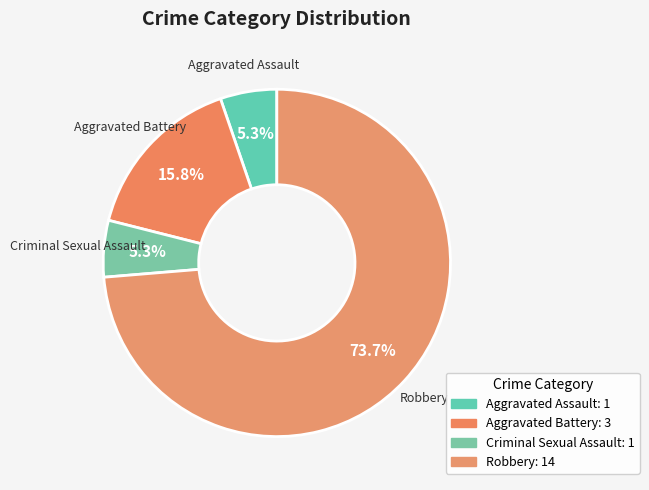

Which slice is the largest?

Robbery